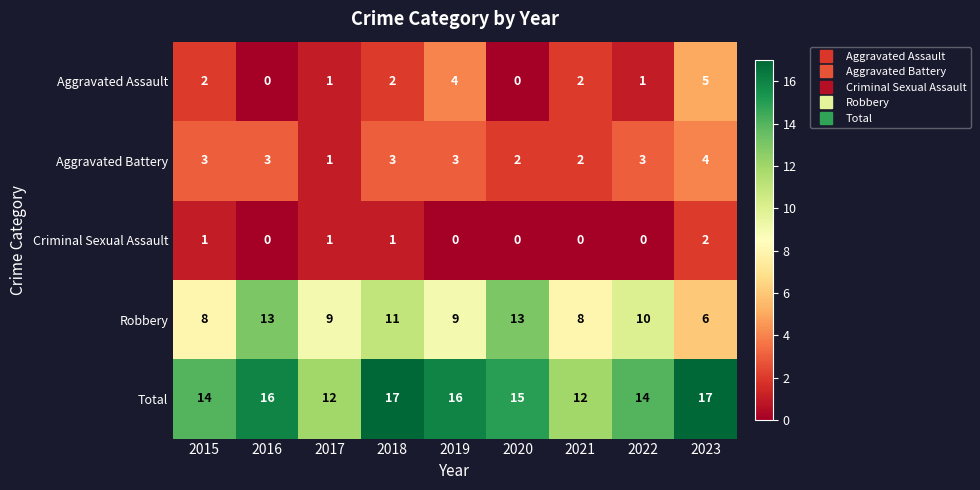

Count the number of data series in this chart.

5